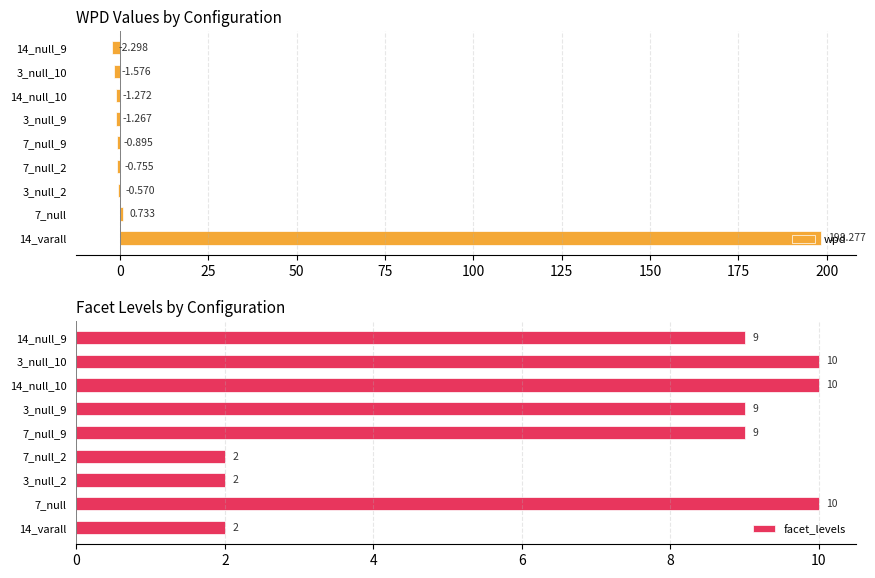

How many bars are there in total?

18